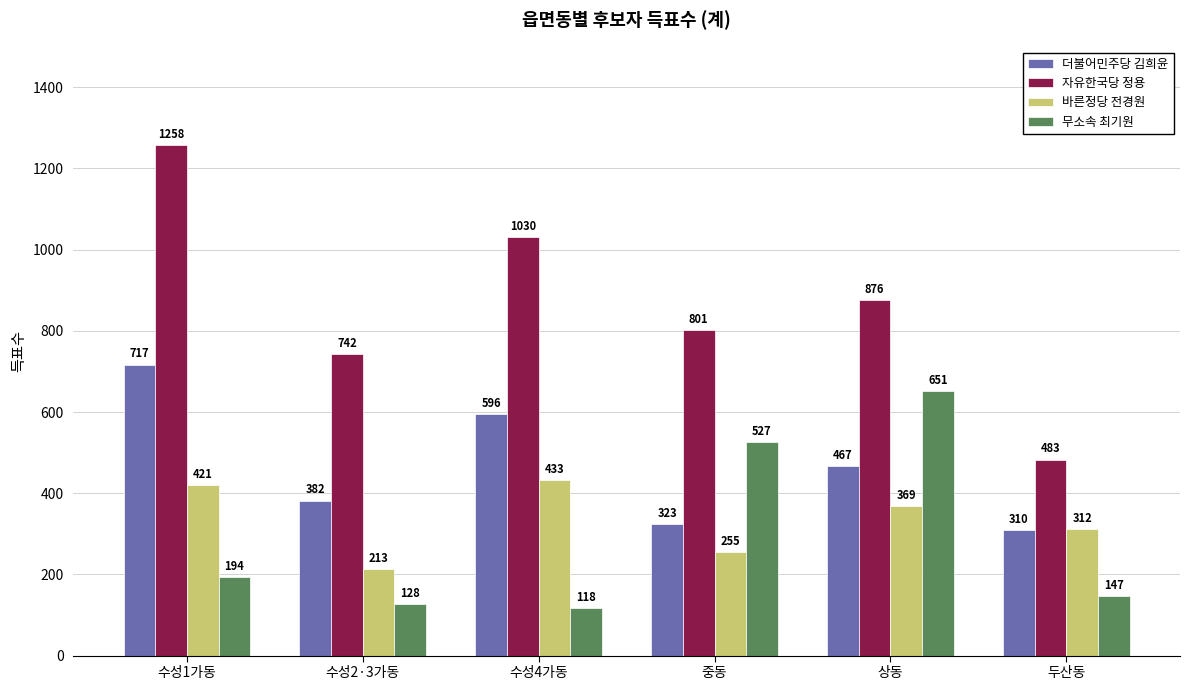

At which category is the sum across all series the highest?

수성1가동